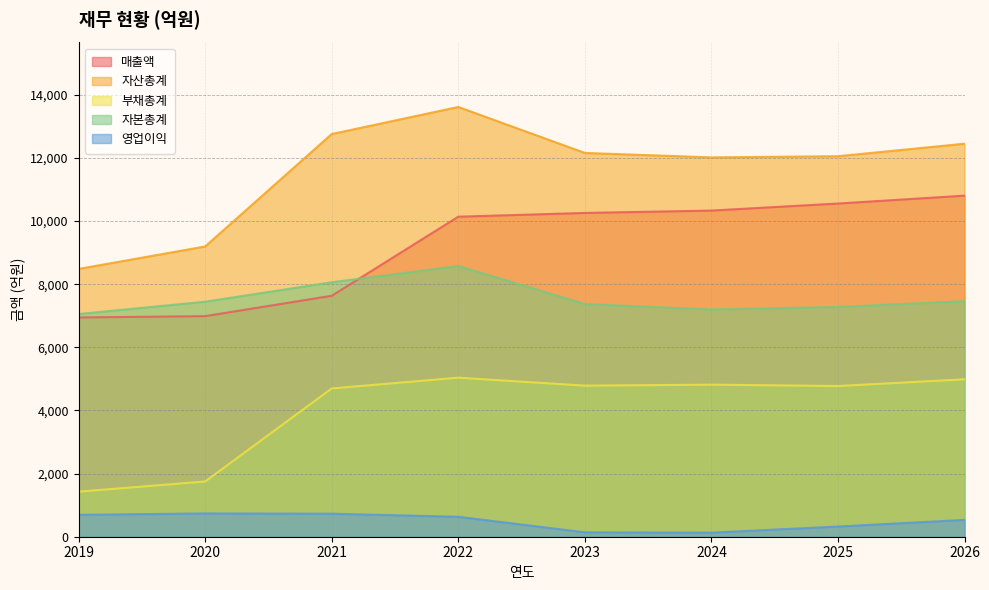

Where does the 자본총계 series first go above 7444?

2021